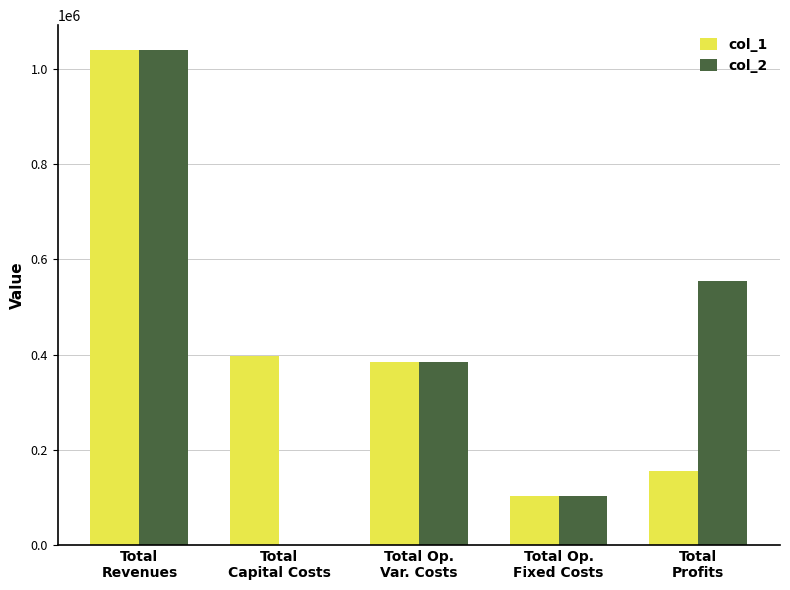

Reading left to right, transcribe all the data shown in this chart.

col_1: 1039937.8	397408.0	385175.4	102270.8	155083.6
col_2: 1039937.8	0.0	384028.1	102270.8	553638.9